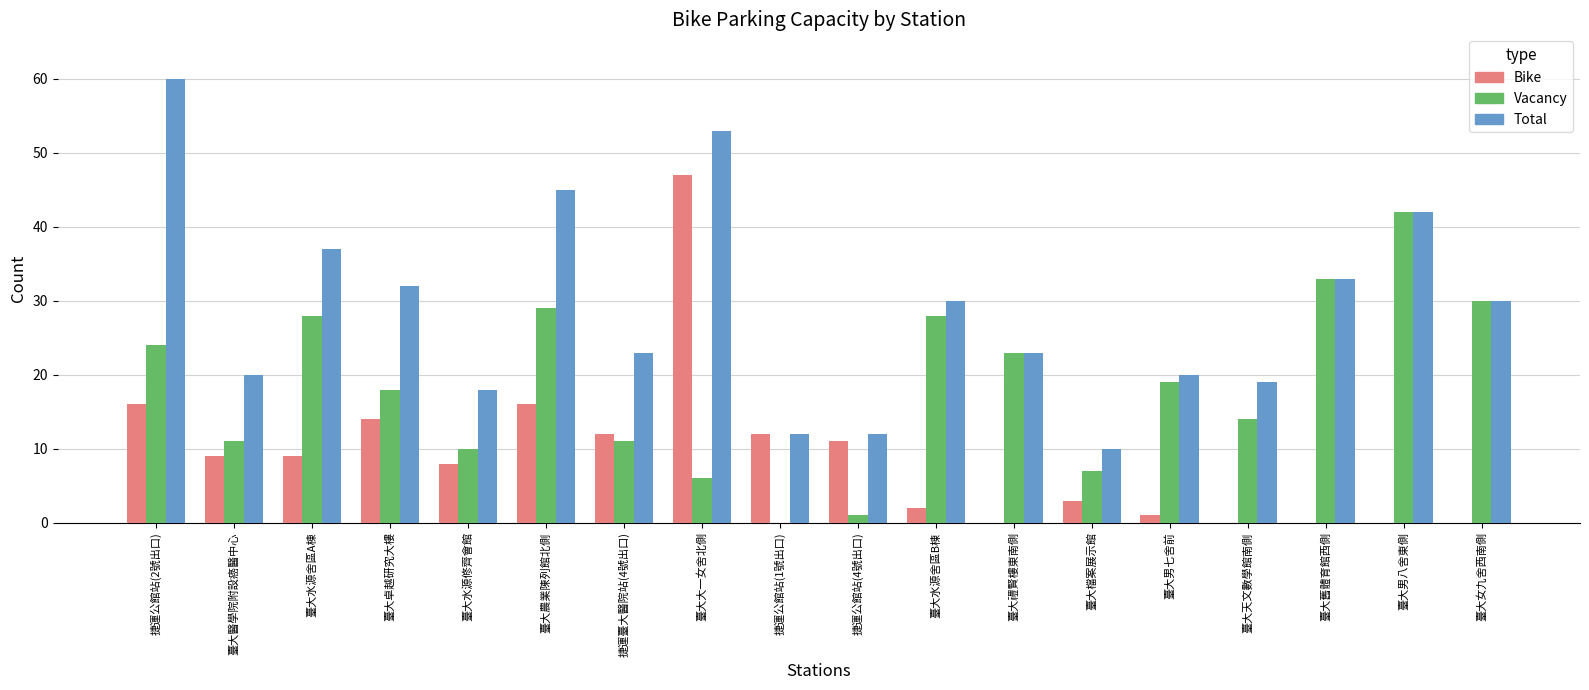

What is the sum of all Vacancy values?

334